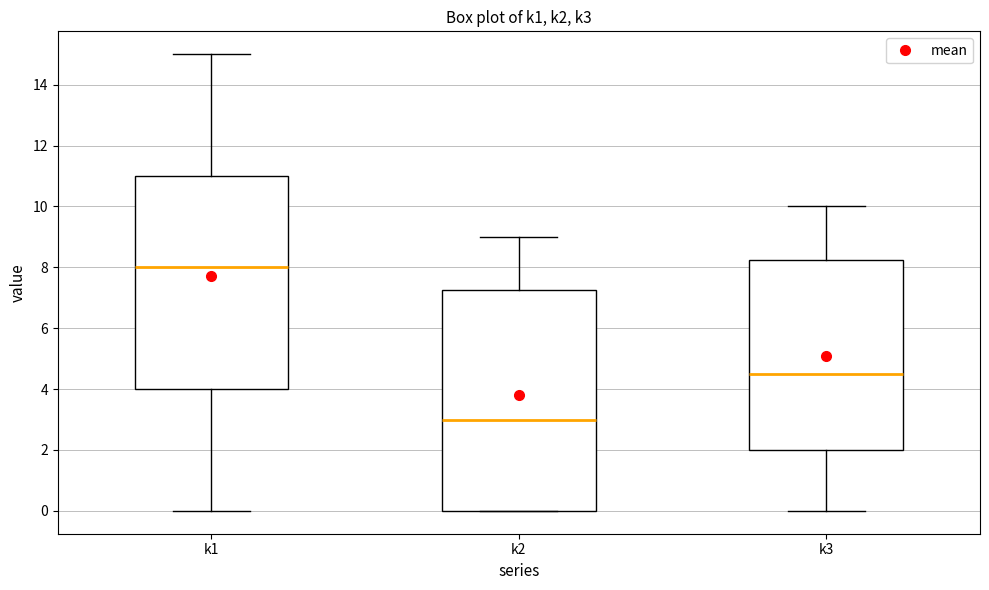

Which box is the tallest, from its lower edge to its upper edge?

k2